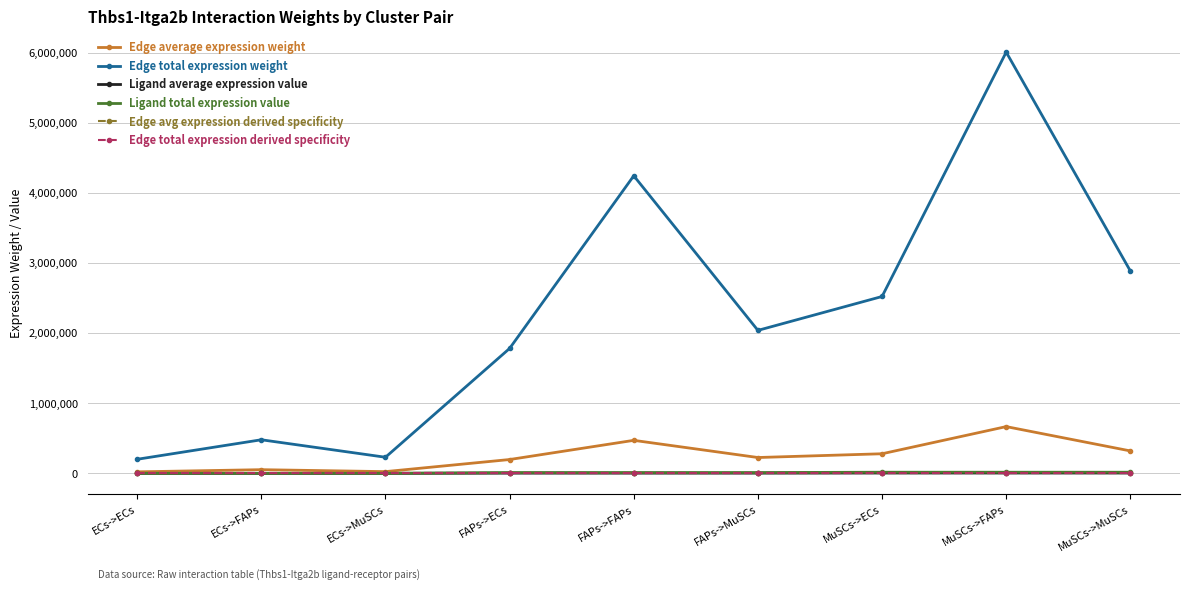

Is this an area chart (filled region under the line)?

No